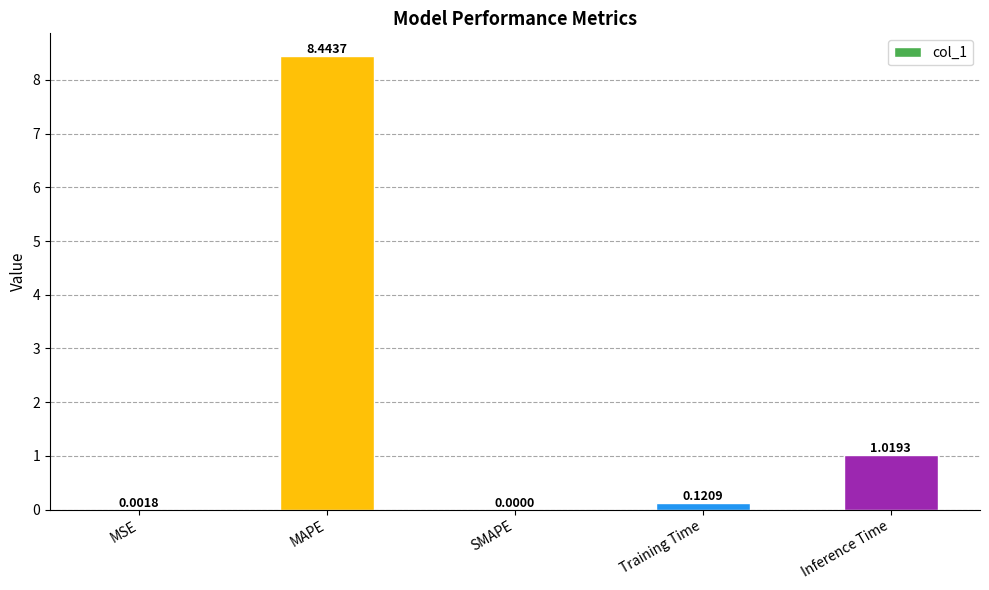

What is the sum of all values?

9.6